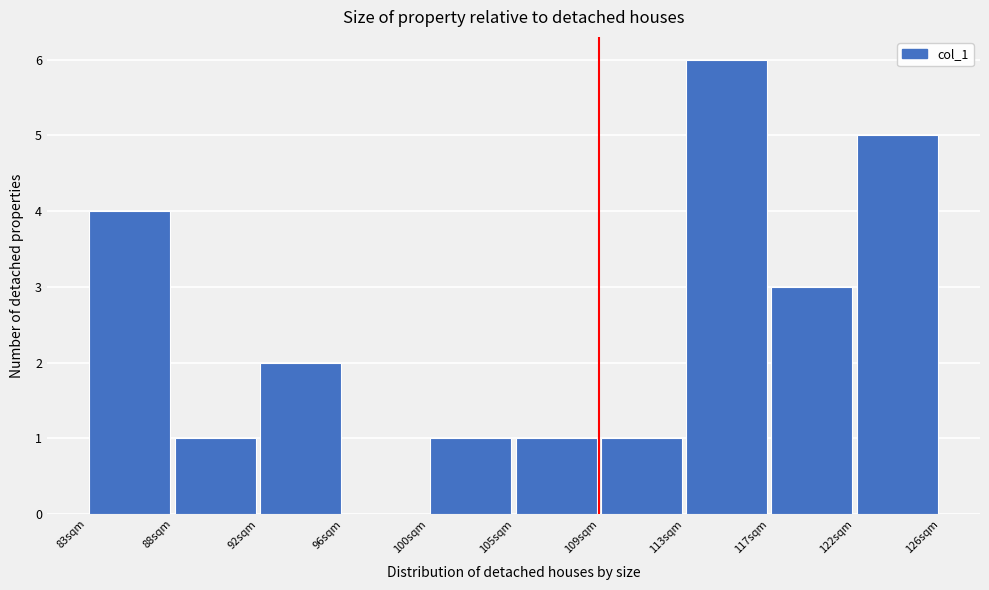

Reading left to right, transcribe this chart: for each bar, give the range it covers on the x-axis and its height. Neither the bar edges nor the heights are printed on the chart, so give them approximately, as read against the axes.

83.5 to 87.5: 4
87.5 to 92.0: 1
92.0 to 96.0: 2
96.0 to 100.5: 0
100.5 to 104.5: 1
104.5 to 109.0: 1
109.0 to 113.0: 1
113.0 to 117.5: 6
117.5 to 121.5: 3
121.5 to 126.0: 5